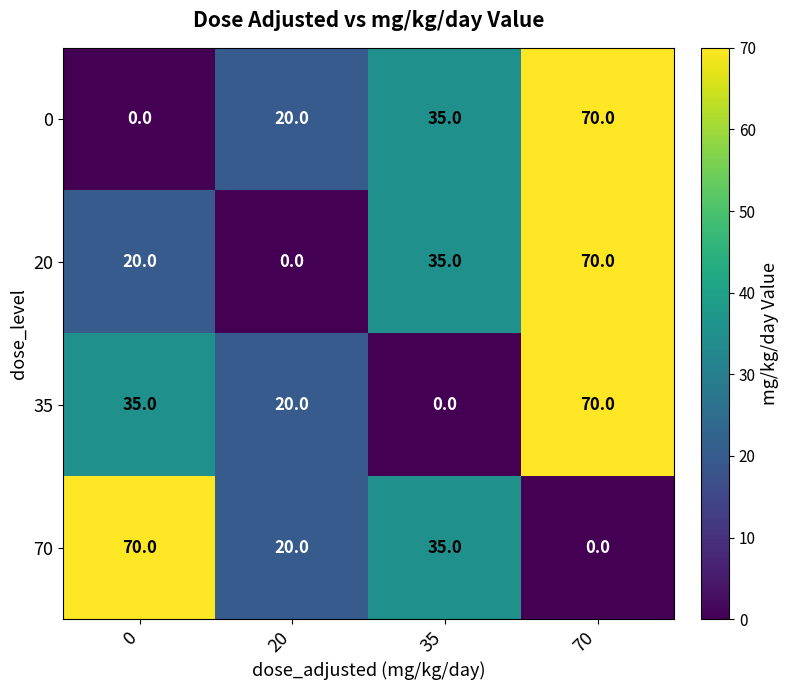

Rank the categories by 0 value from lowest to highest.

0, 20, 35, 70